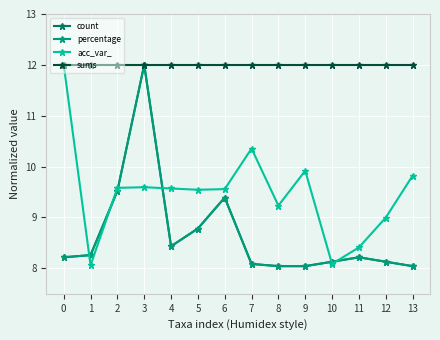

What is the total value across all series at 10?

36.3